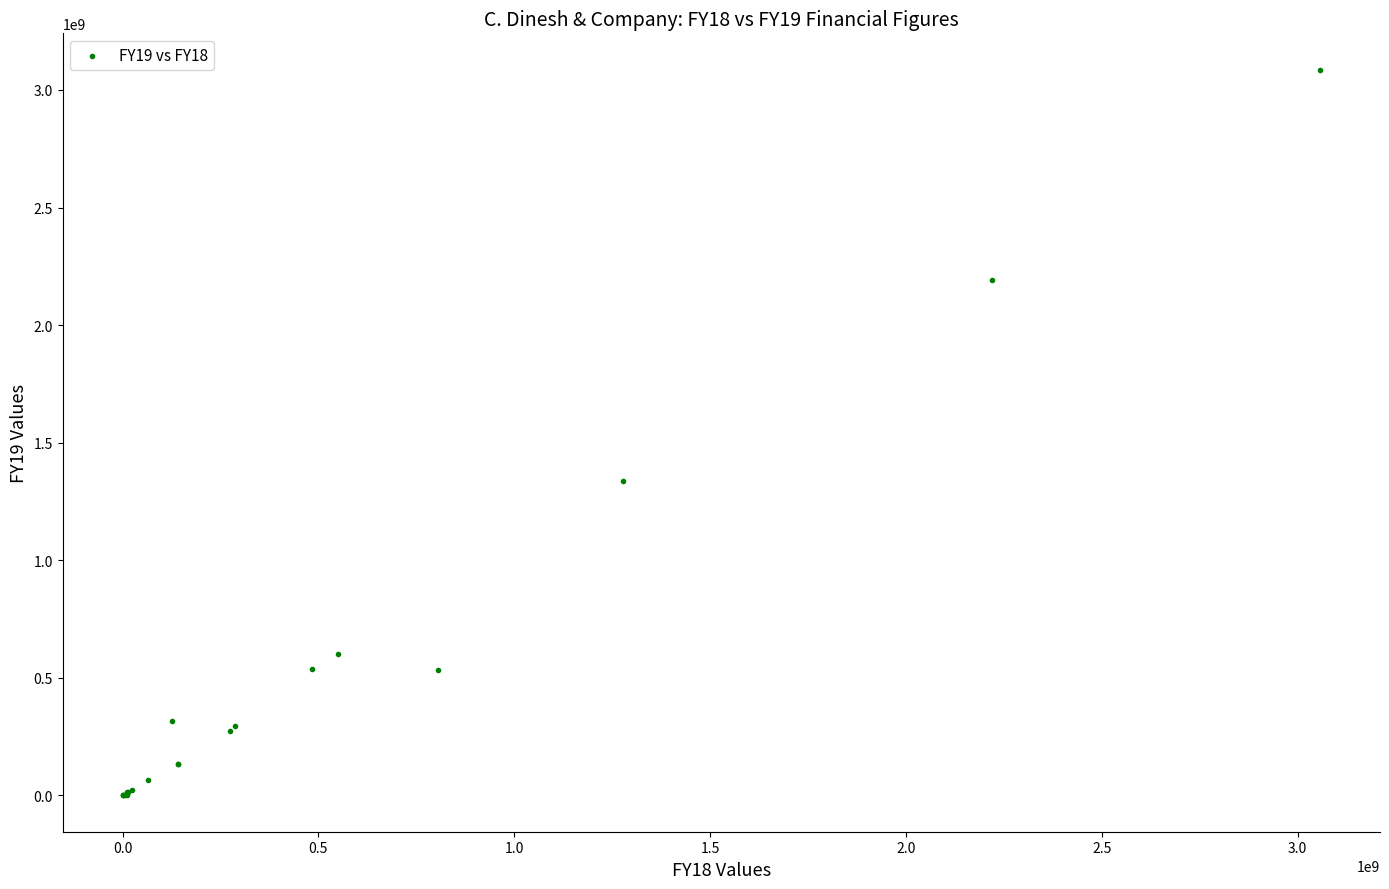

What Y value in the scatter plot is closest to 1543148133?

1336394150